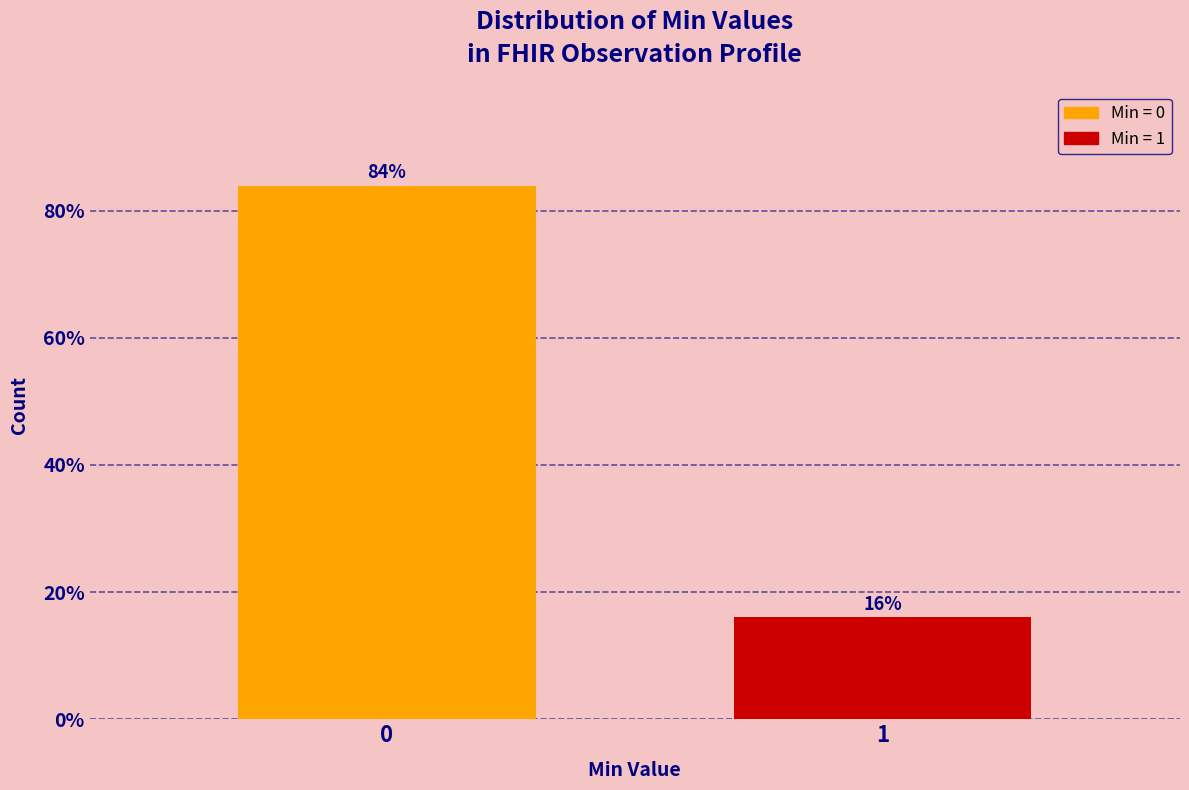

Reading right to left, list all the values displayed in this chart.

16.0	84.0